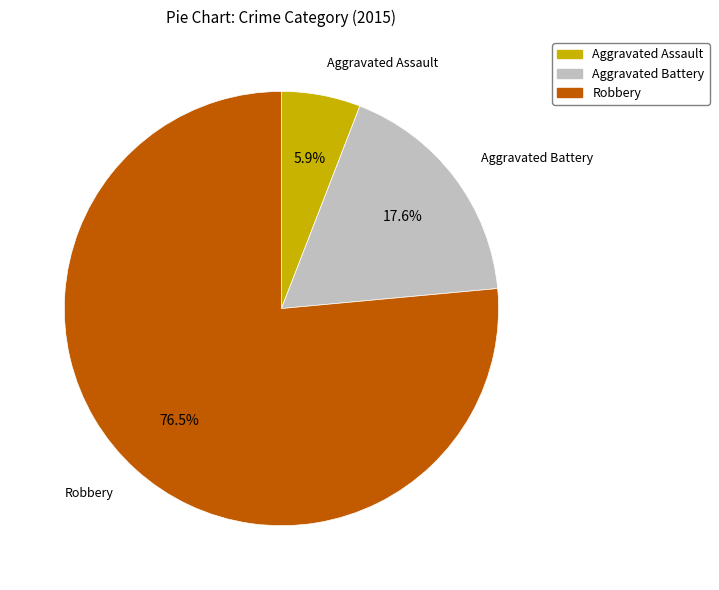

To the nearest percent, what is the combined percentage of Robbery and Aggravated Assault?

82%